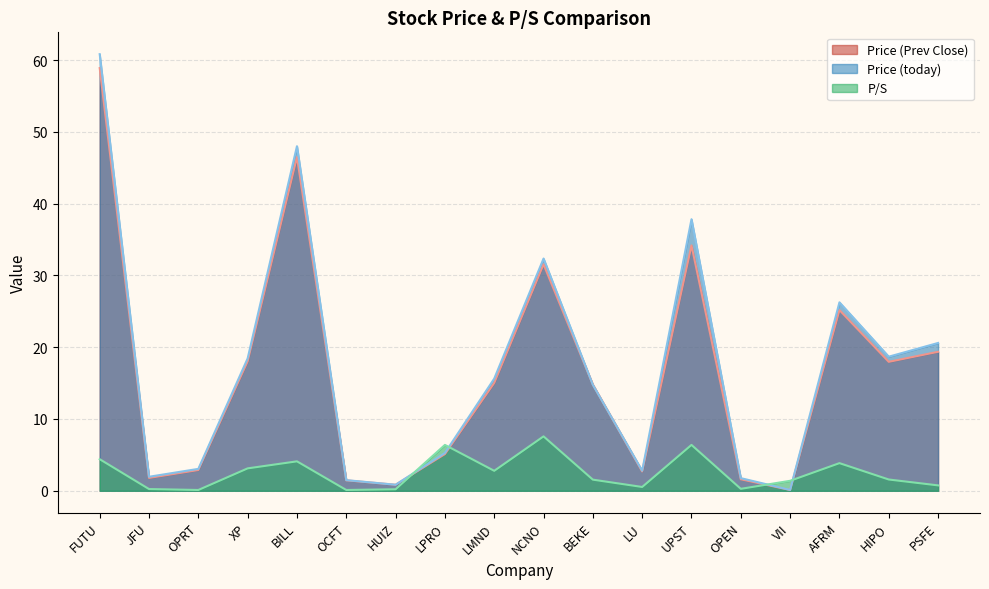

How many data points in Price (Prev Close) are above 15?

9